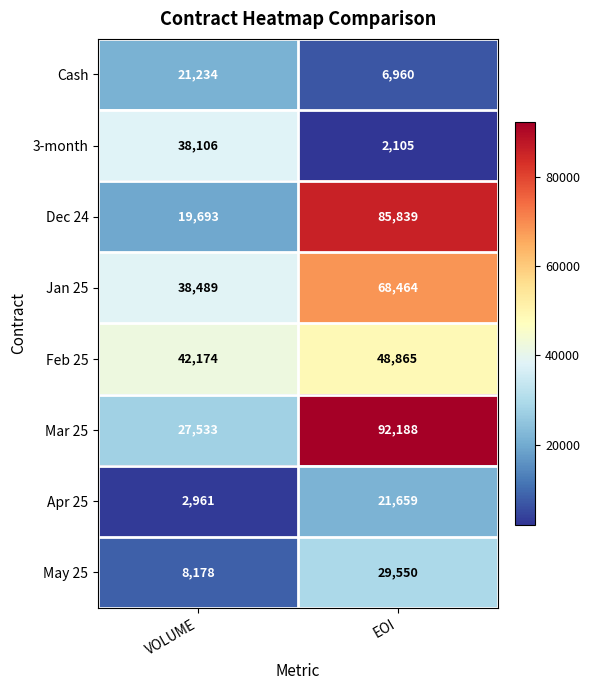

Read the 3-month value at VOLUME, to the nearest 50.

38100